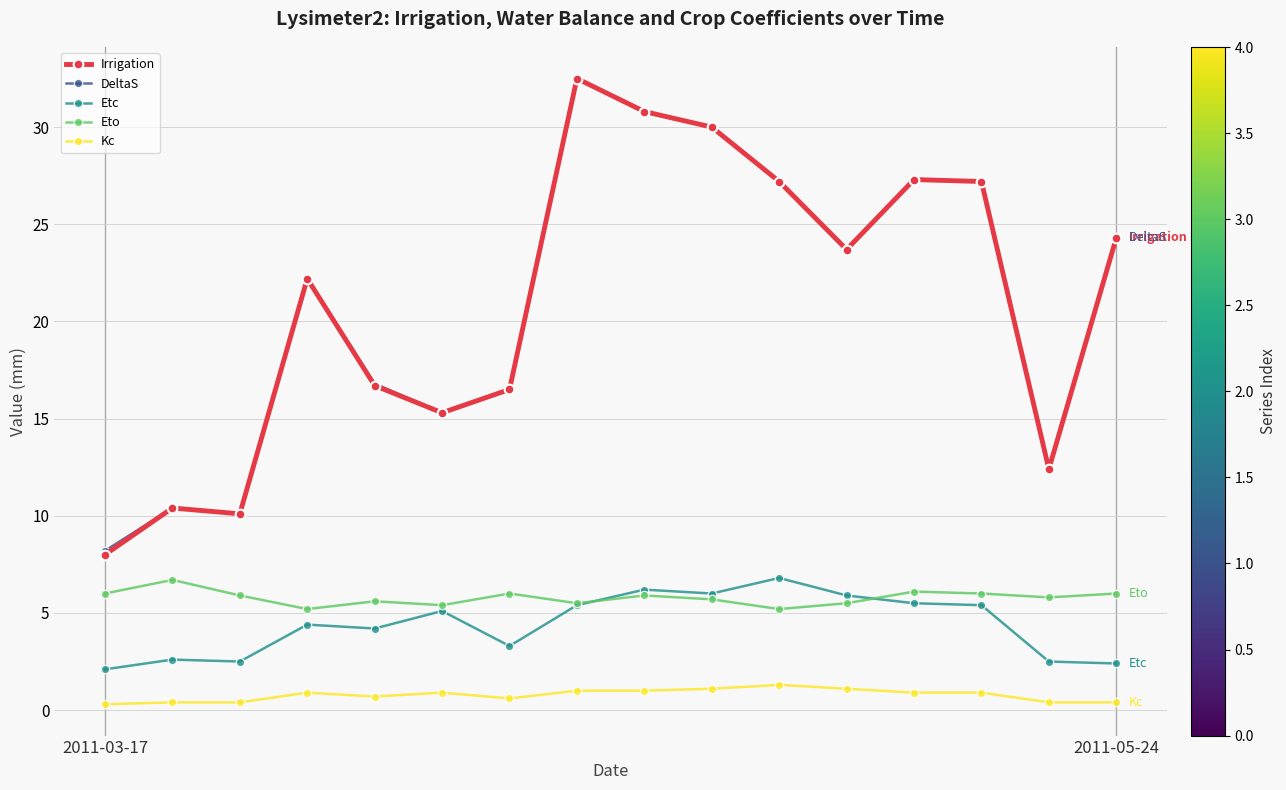

How many data points in Etc are less than 5?

8